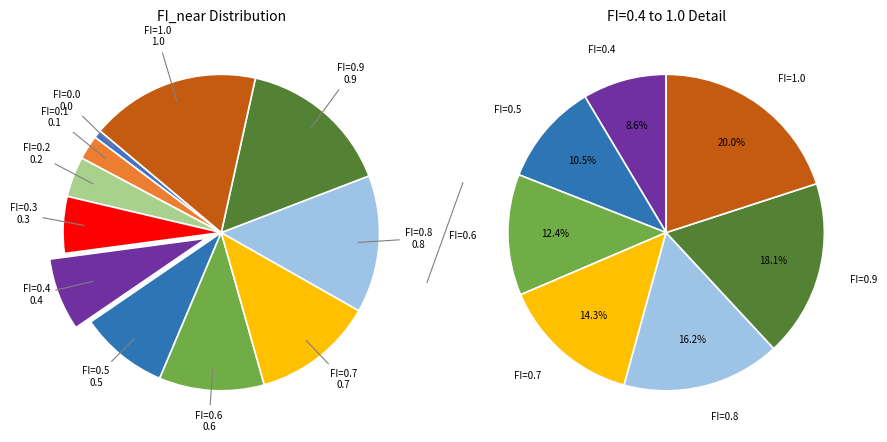

Count the number of slices in the pie.

11